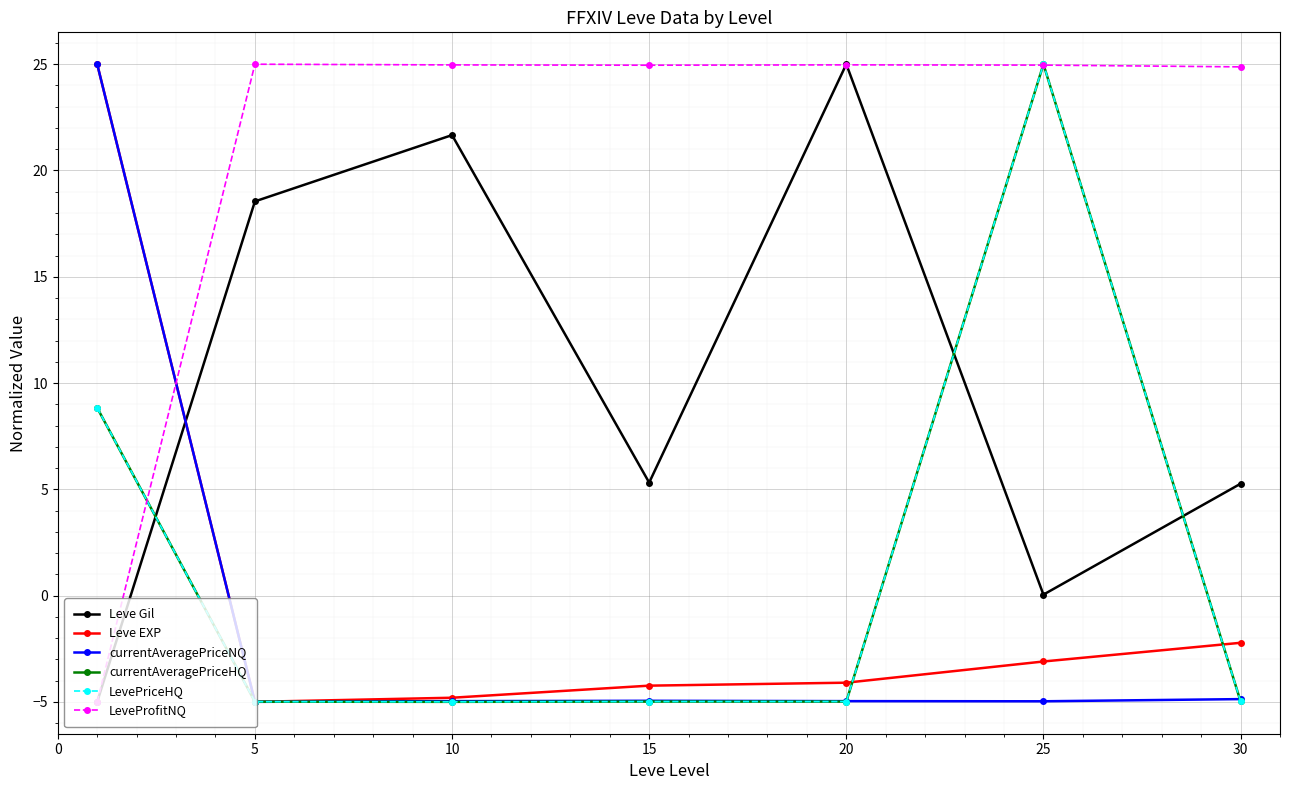

What is the lowest value of the LevePriceHQ series?

-5.0